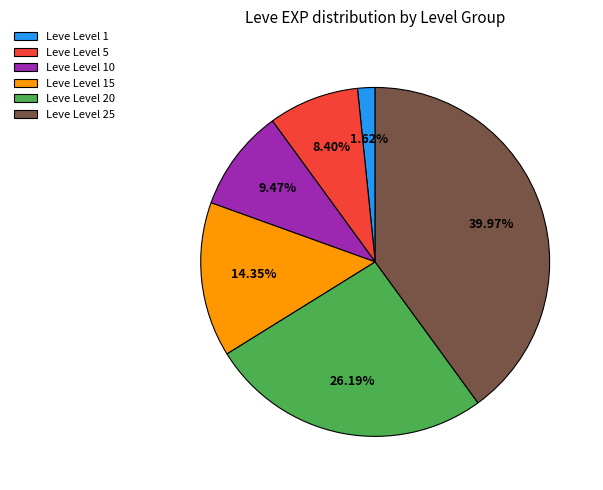

Is the sum of Leve Level 1 and Leve Level 15 greater than half?

No